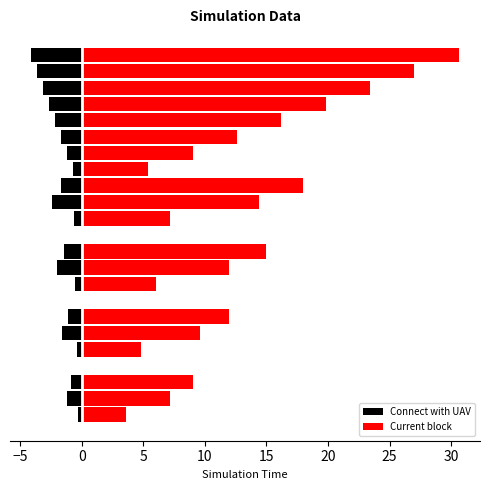

How many bars are there in each group?

2